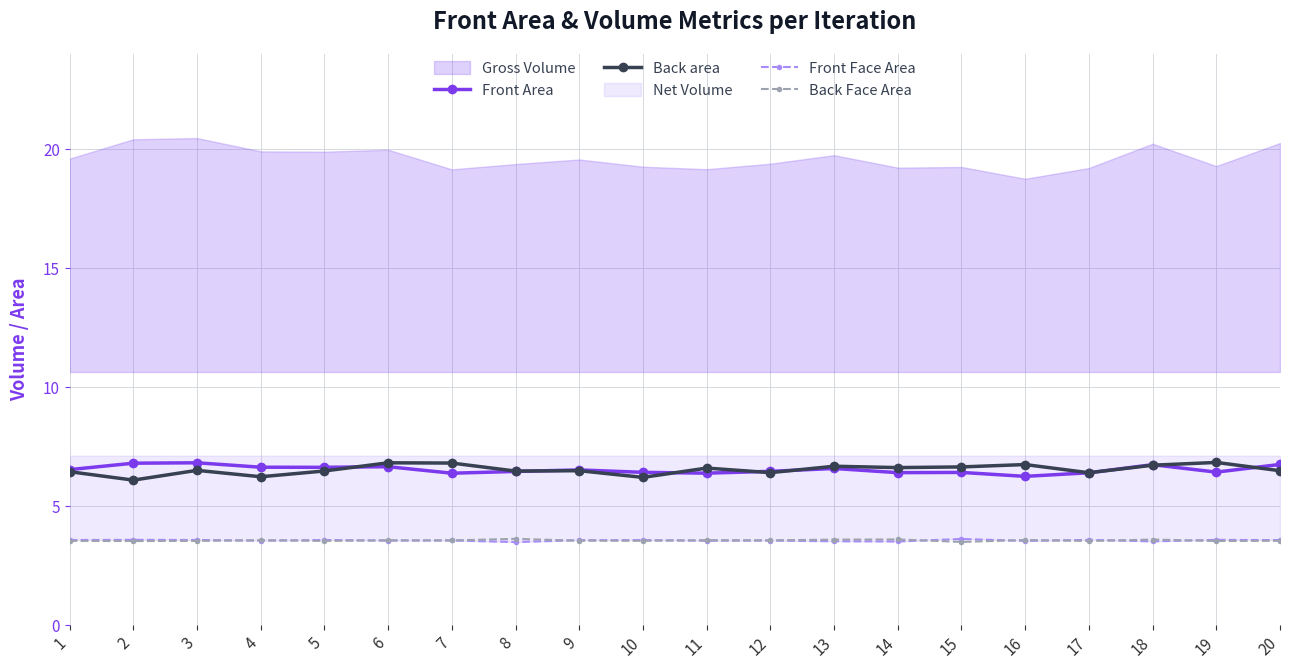

Is it true that Front Area equals 6.5 at 12?

True